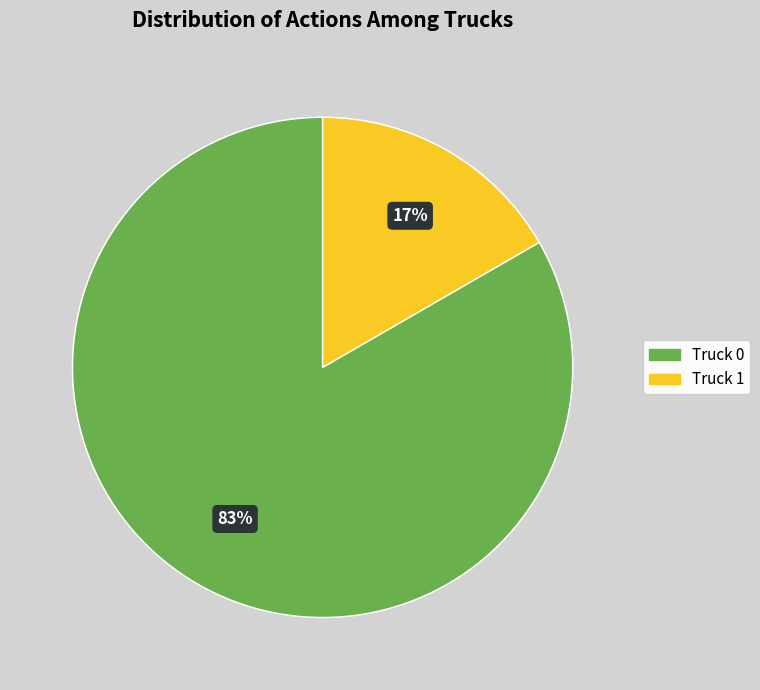

To the nearest percent, what portion does Truck 1 represent?

17%